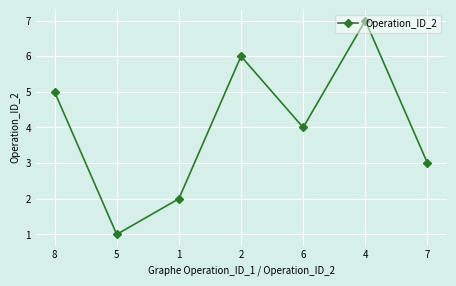

Where is the data nearest to the value 4?

6